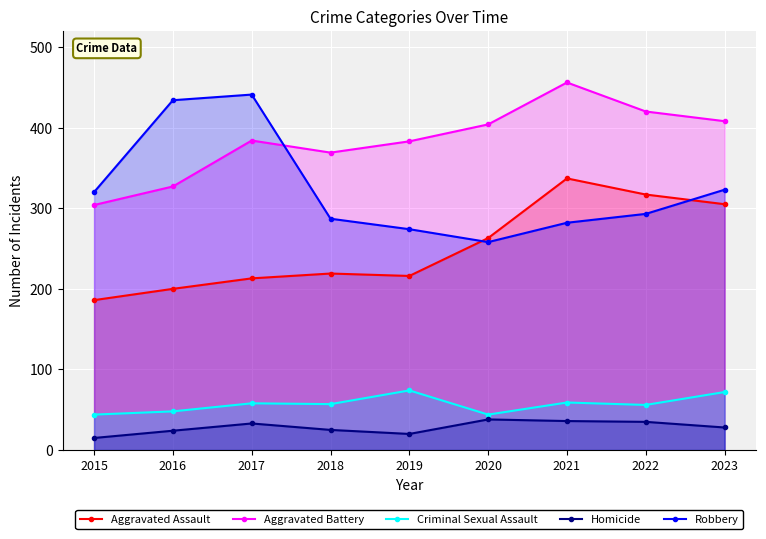

What is the difference between the Aggravated Assault values at 2023 and 2022?

12